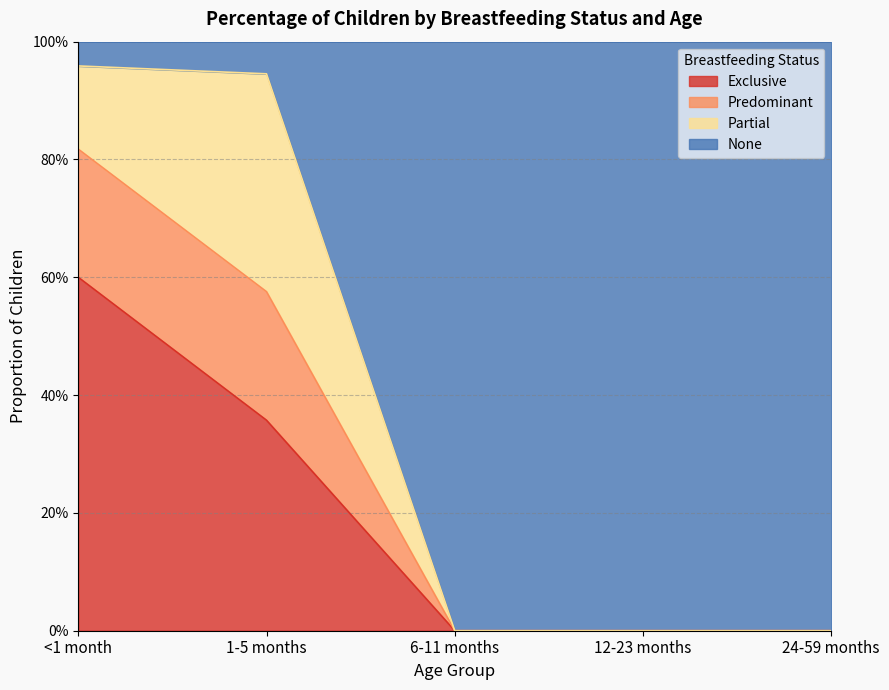

Which label corresponds to the smallest value in the chart?

6-11 months